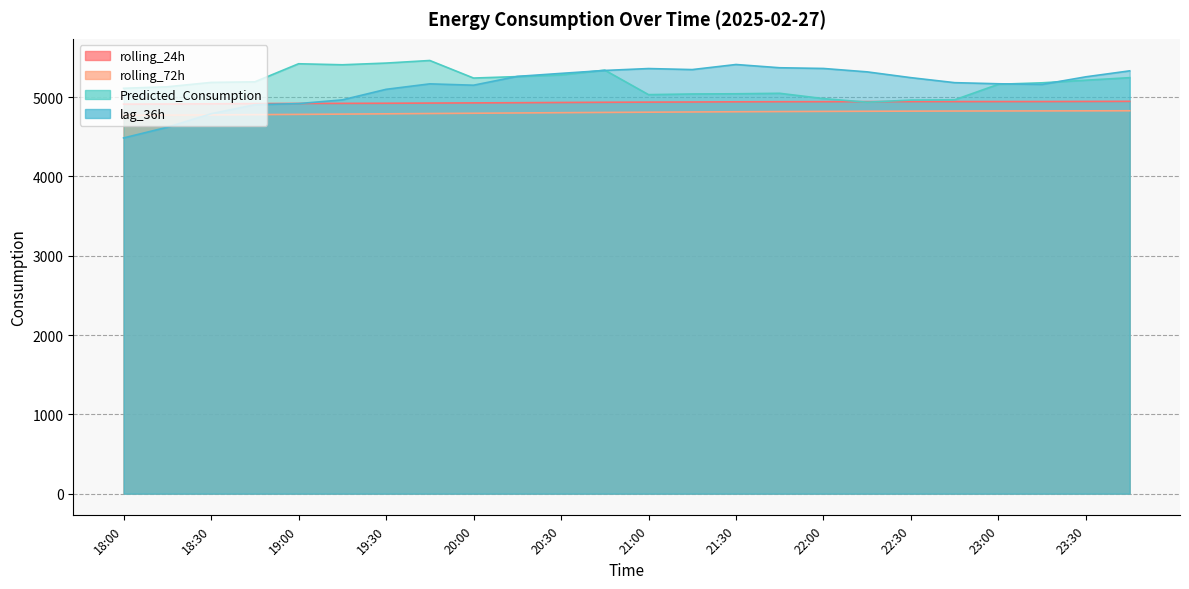

At which label does rolling_72h reach its minimum?

18:00